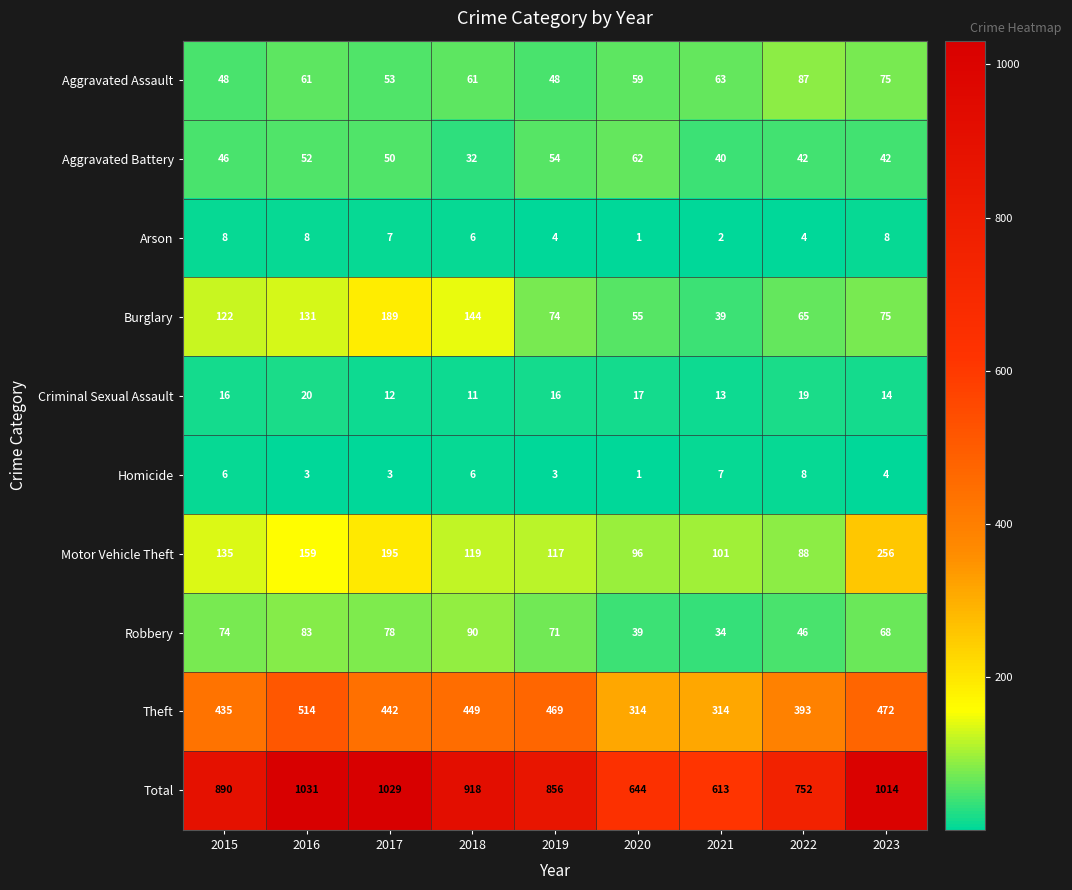

What is the difference between the second highest and second lowest values in the Aggravated Battery series?

14